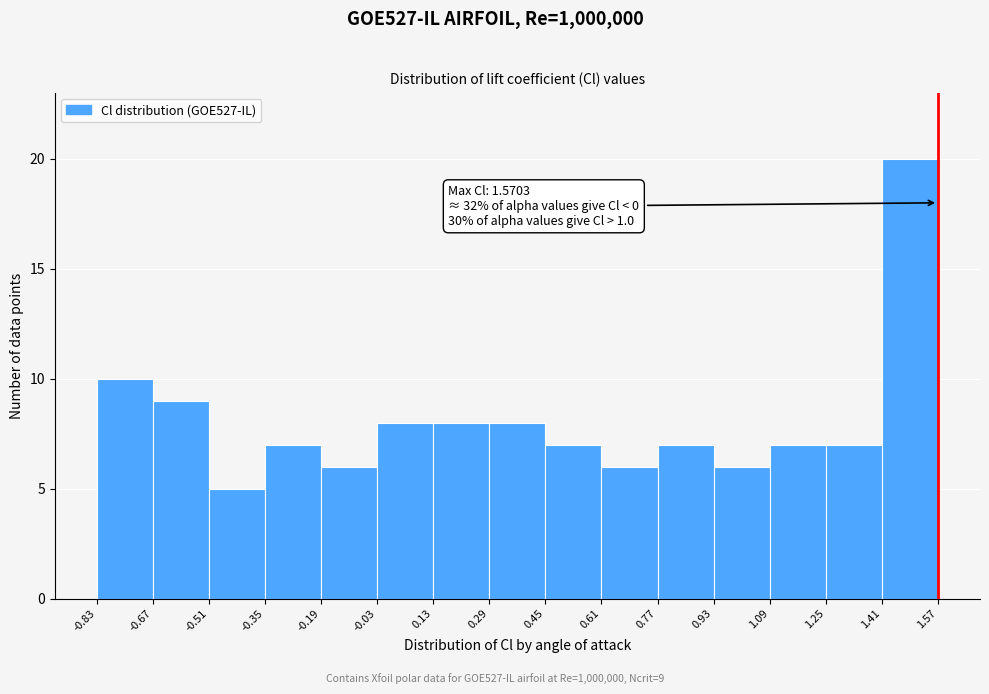

Which range on the x-axis has the tallest bar?

1.41 to 1.57